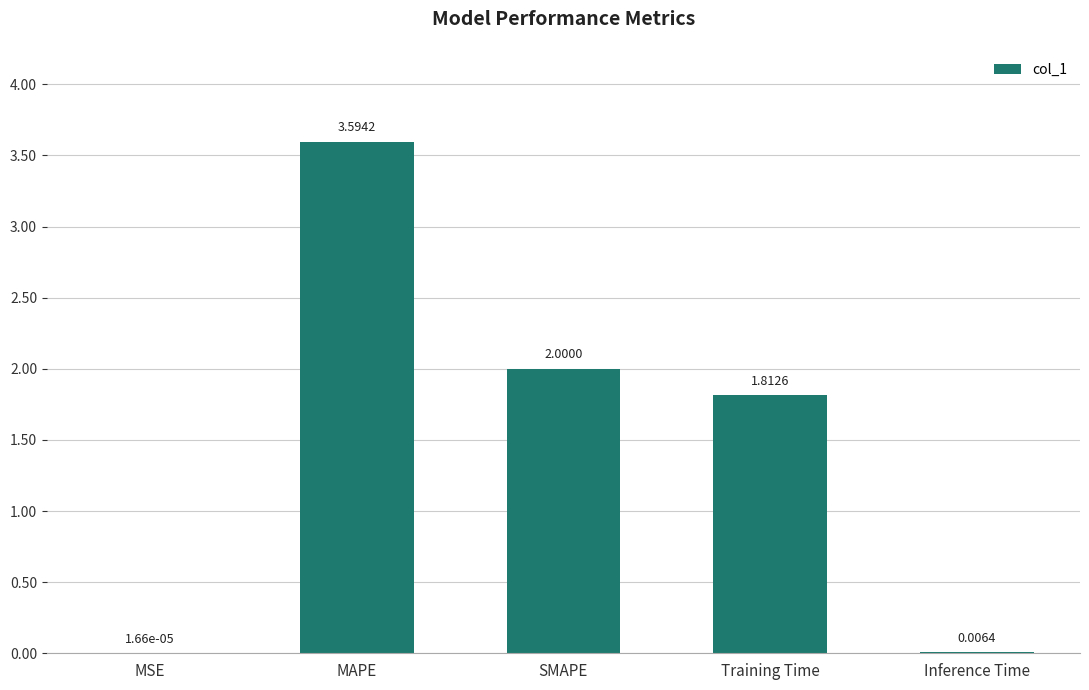

What is the maximum value shown in the chart?

3.6